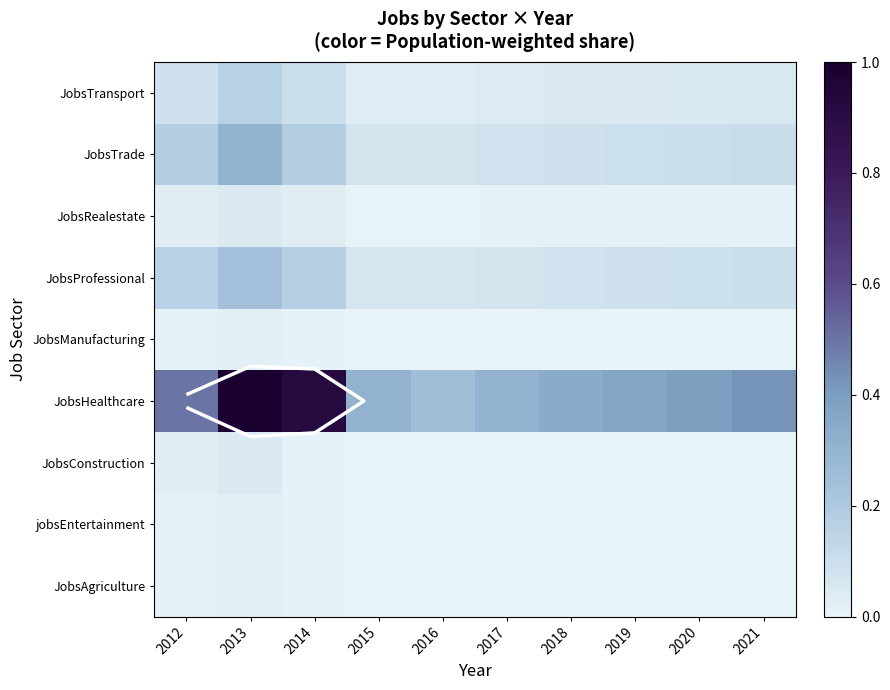

List the labels in order of JobsManufacturing value, smallest first.

2015, 2016, 2017, 2018, 2019, 2020, 2021, 2014, 2012, 2013